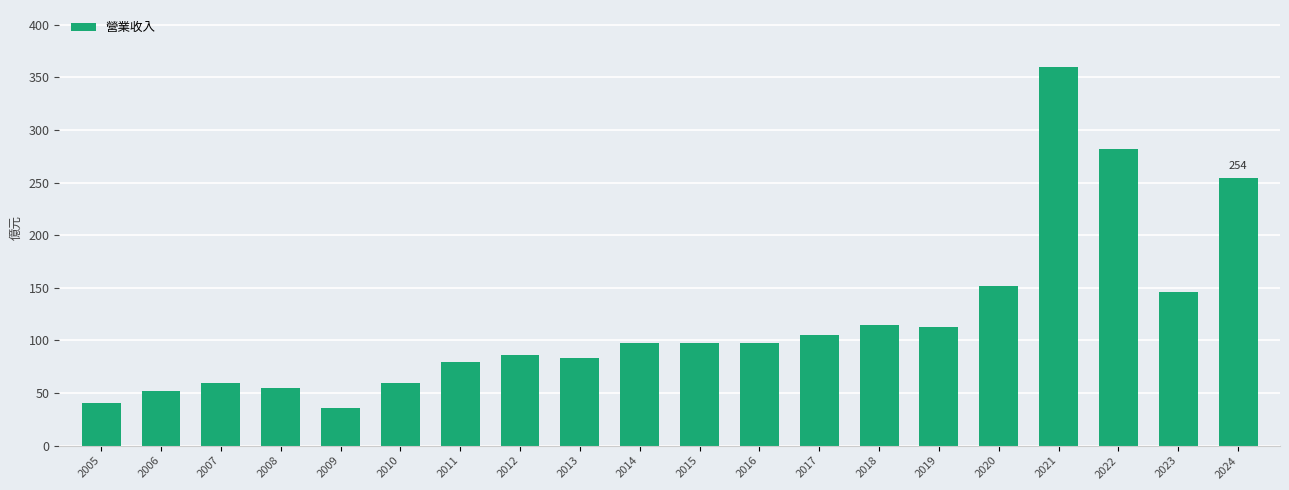

What is the value of the 10th bar from the left?

97.3